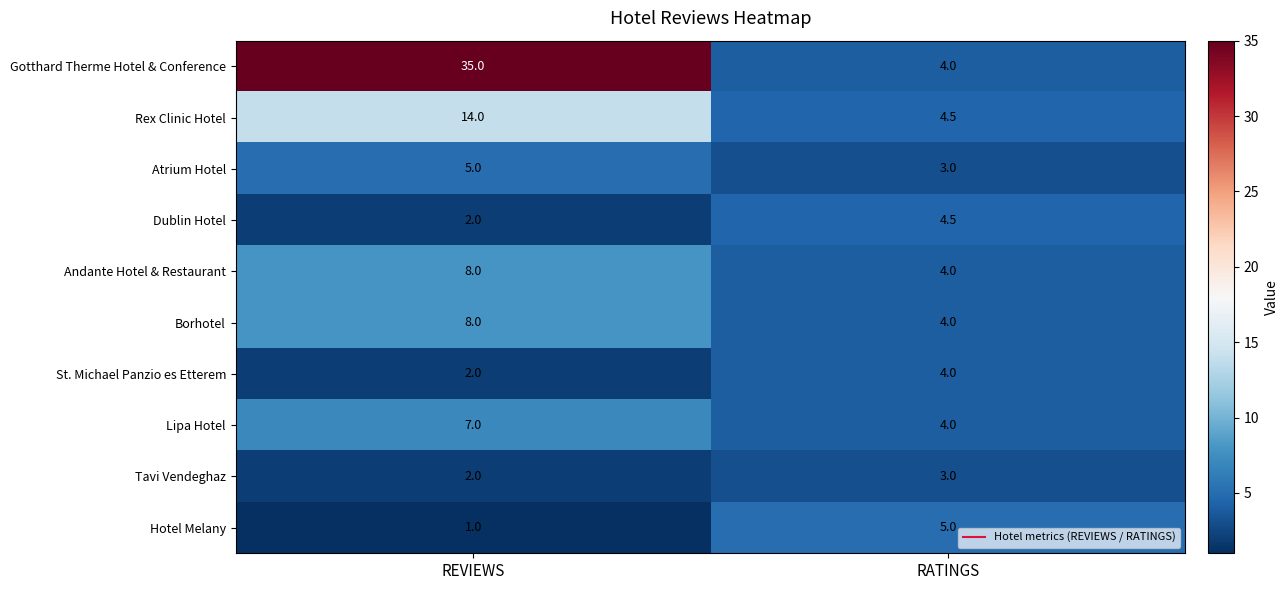

What is the difference between the maximum and minimum values in the Atrium Hotel series?

2.0